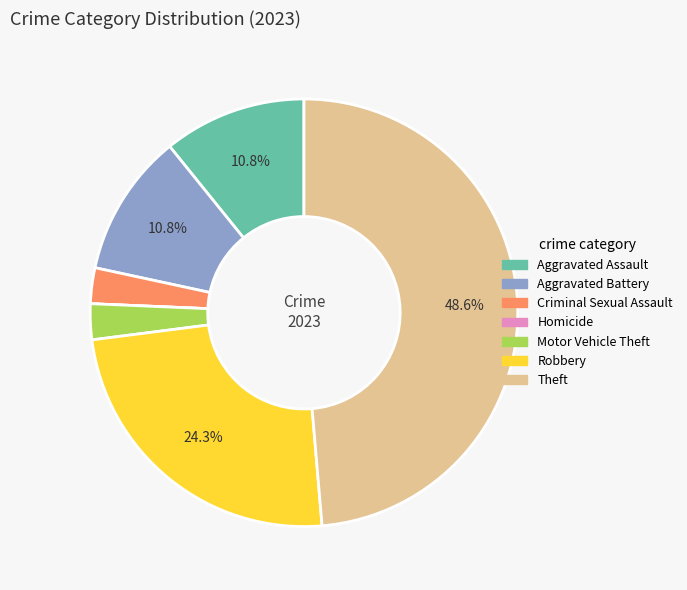

The Theft slice represents 49% of the pie. True or false?

True